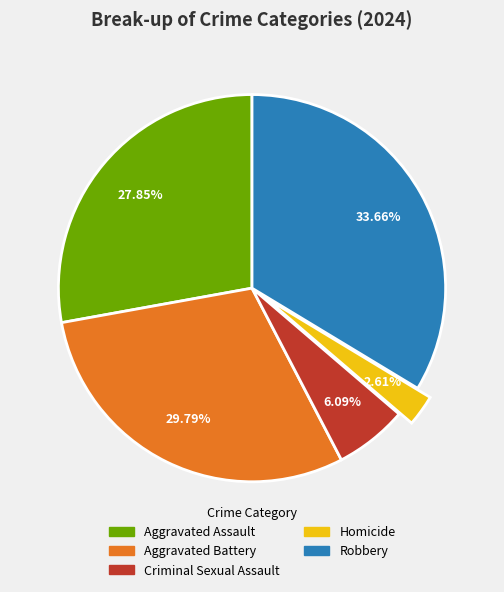

Rank the categories by value from highest to lowest.

Robbery, Aggravated Battery, Aggravated Assault, Criminal Sexual Assault, Homicide